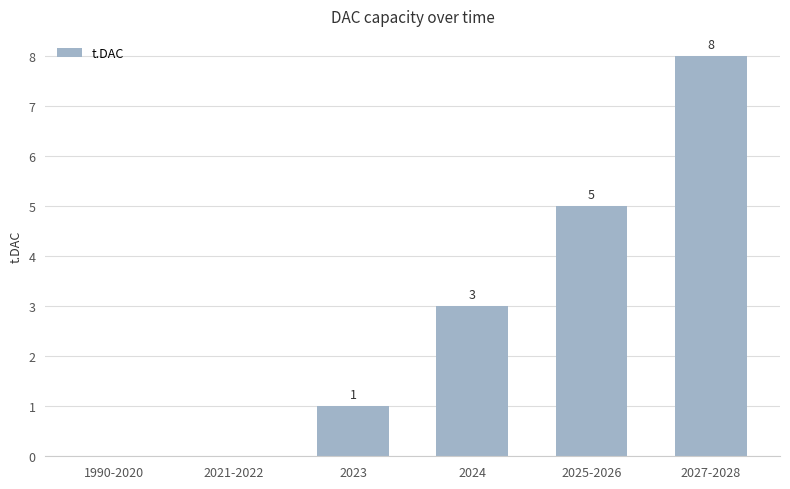

What is the maximum value shown in the chart?

8